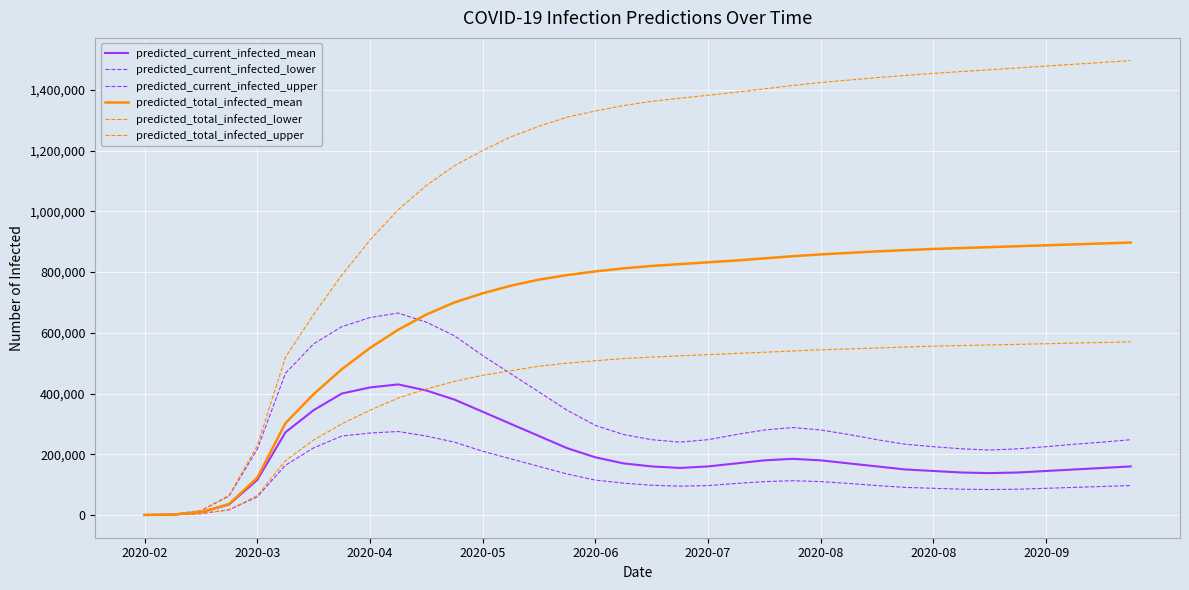

Does the chart display data point markers on the line(s)?

No